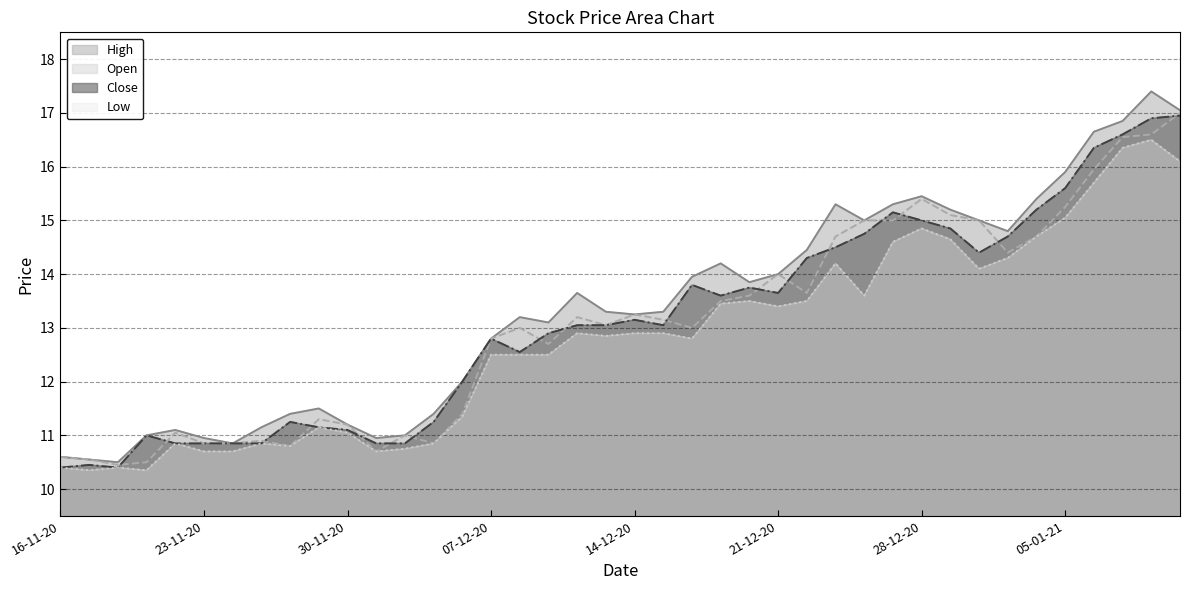

Reading left to right, transcribe all the data shown in this chart.

High: 10.6	10.6	10.5	11.0	11.1	10.9	10.8	11.2	11.4	11.5	11.2	10.9	11.0	11.4	12.0	12.8	13.2	13.1	13.7	13.3	13.2	13.3	13.9	14.2	13.8	14.0	14.4	15.3	15.0	15.3	15.4	15.2	15.0	14.8	15.4	15.9	16.6	16.9	17.4	17.1
Open: 10.6	10.6	10.4	10.5	11.1	10.8	10.8	10.9	10.8	11.3	11.2	10.7	11.0	10.8	11.4	12.8	13.0	12.7	13.2	13.1	13.2	13.2	13.0	13.5	13.6	14.0	13.7	14.7	15.0	15.0	15.4	15.1	15.0	14.4	14.7	15.2	15.9	16.6	16.6	17.0
Close: 10.4	10.4	10.4	11.0	10.8	10.8	10.8	10.8	11.2	11.2	11.1	10.8	10.8	11.2	12.0	12.8	12.6	12.9	13.1	13.1	13.2	13.1	13.8	13.6	13.8	13.7	14.3	14.5	14.8	15.2	15.0	14.8	14.4	14.7	15.2	15.6	16.4	16.6	16.9	16.9
Low: 10.4	10.3	10.4	10.3	10.8	10.7	10.7	10.8	10.8	11.2	11.1	10.7	10.8	10.8	11.3	12.5	12.5	12.5	12.9	12.8	12.9	12.9	12.8	13.4	13.5	13.4	13.5	14.2	13.6	14.6	14.8	14.7	14.1	14.3	14.7	15.1	15.7	16.4	16.5	16.1